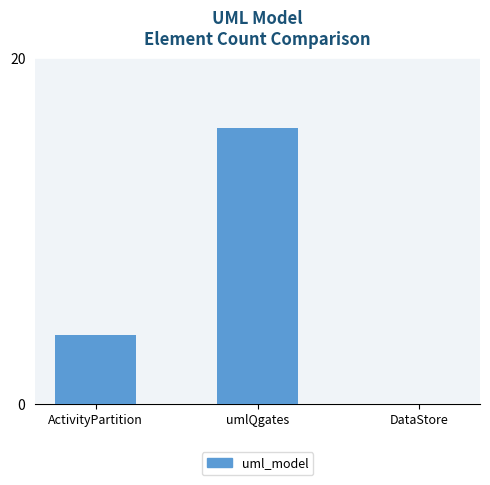

Reading left to right, extract all data points from this chart.

4	16	0